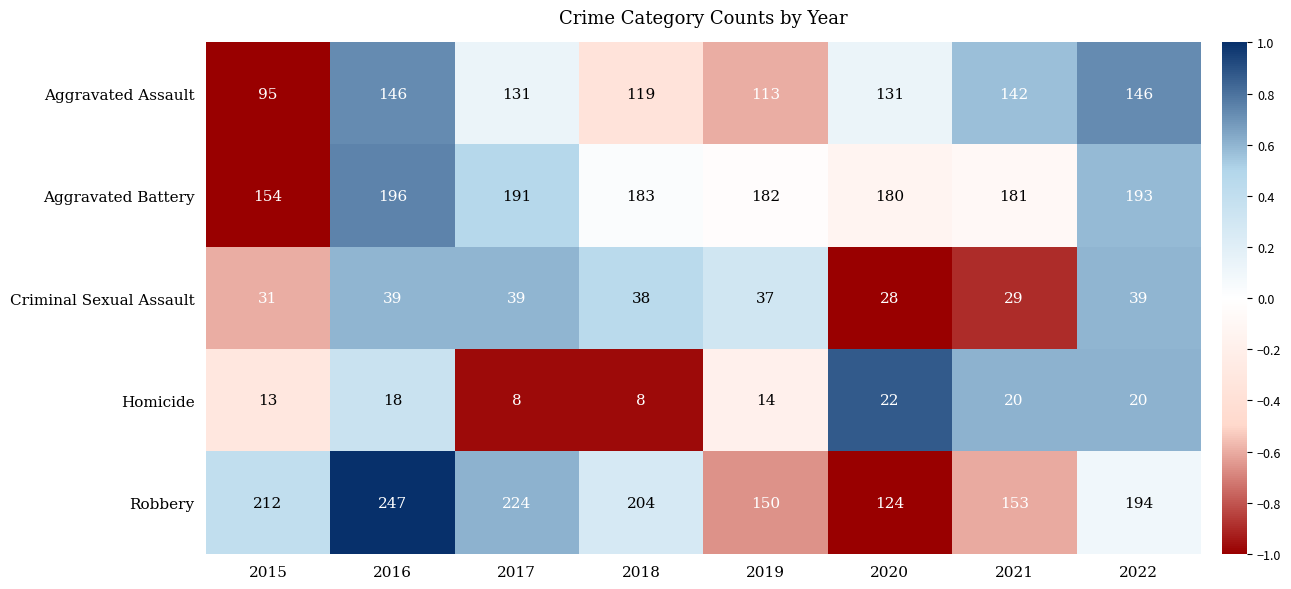

What is the sum of the Robbery values at 2022 and 2019?

344